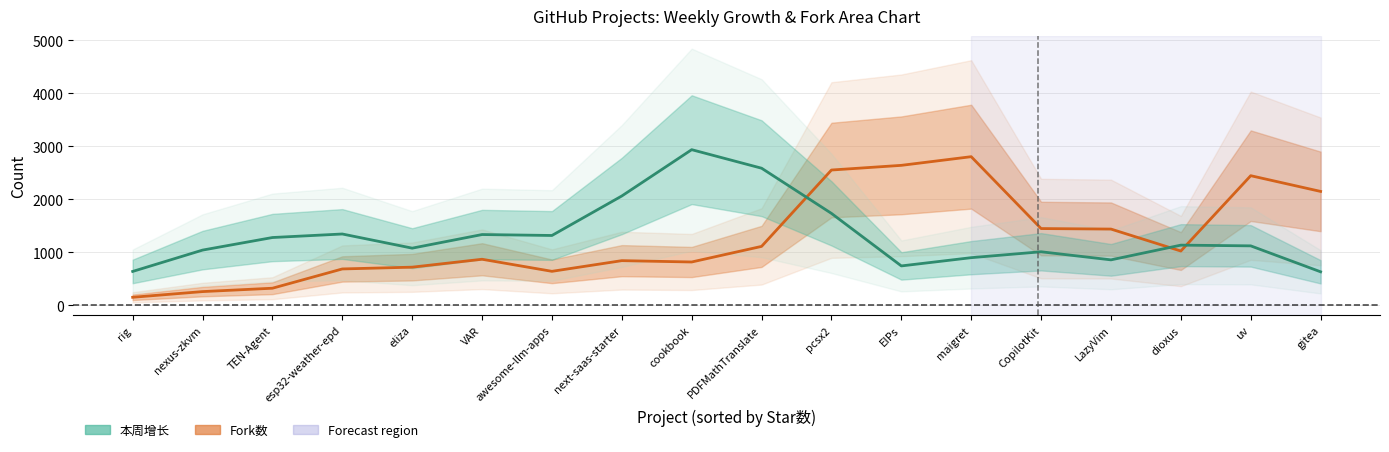

Which series has the largest range (max minus min)?

Fork数